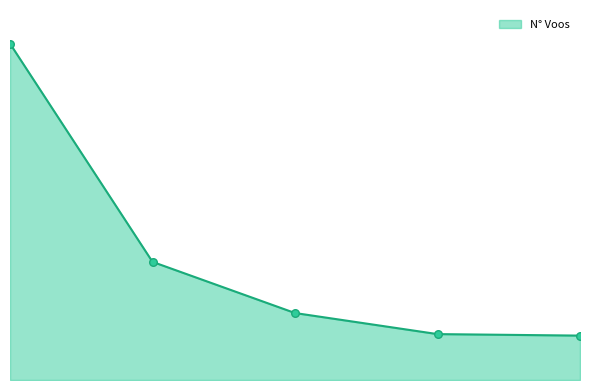

Is this an area chart (filled region under the line)?

Yes